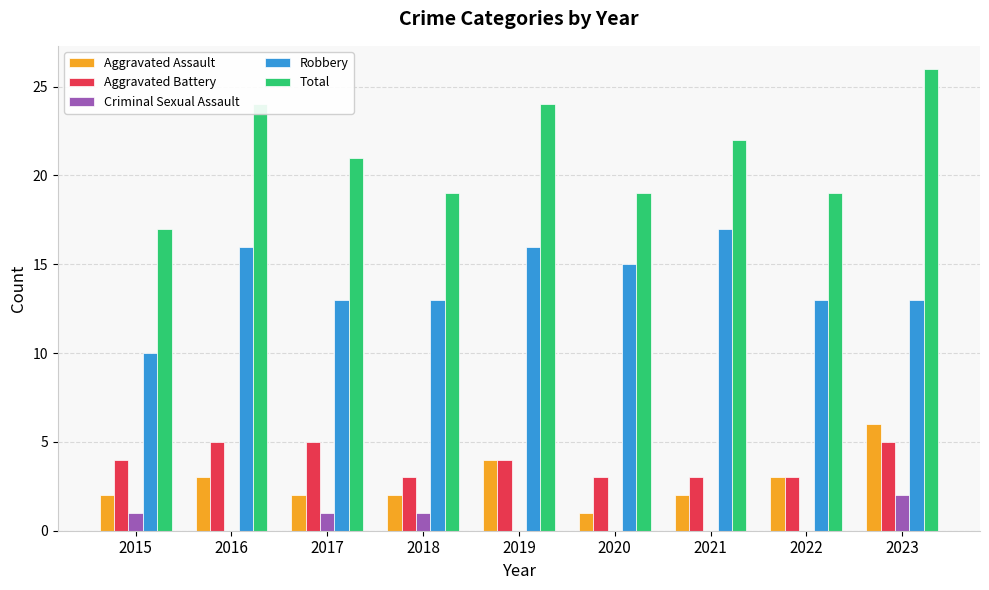

What is the greatest value displayed?

26